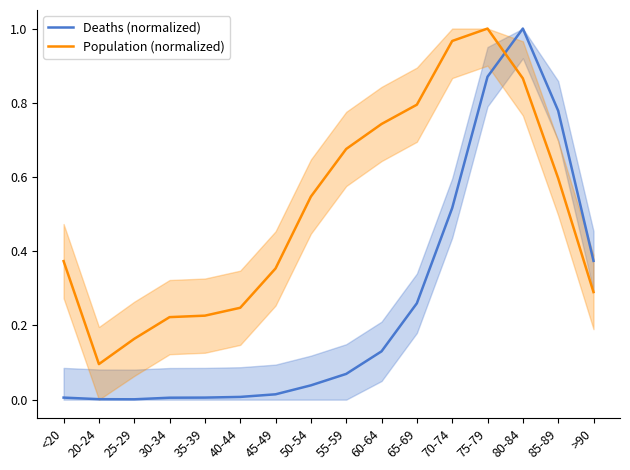

How many lines are shown in the chart?

2